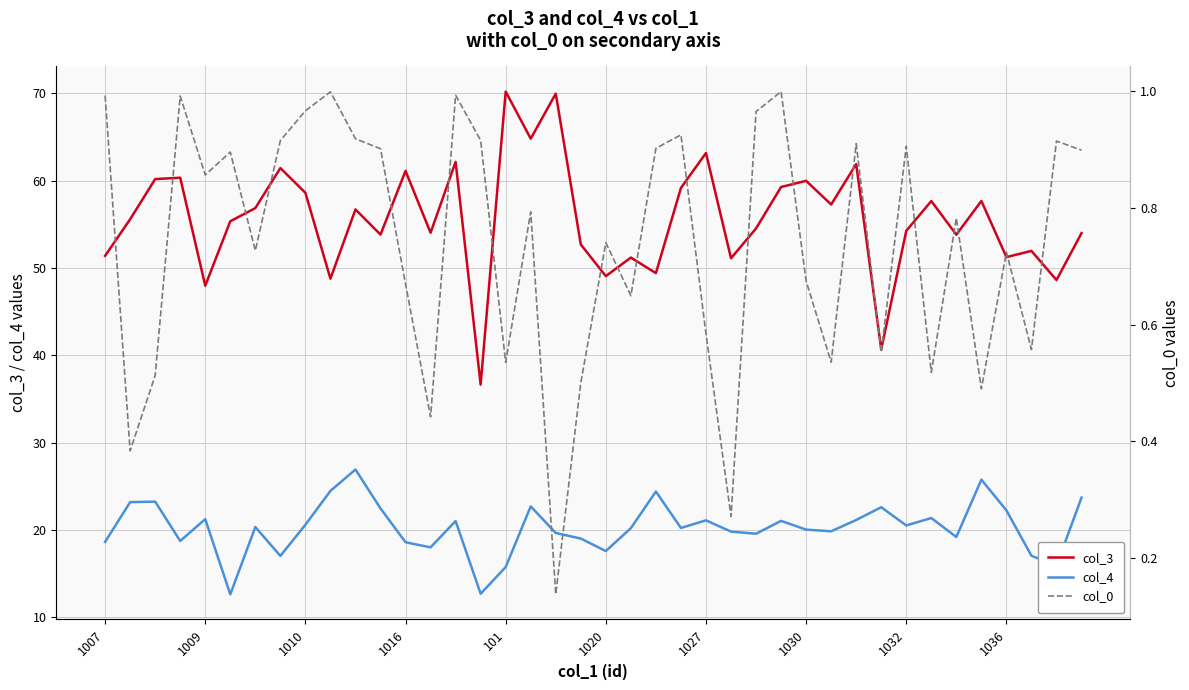

Is it true that col_4 equals 22.6 at 31?

True